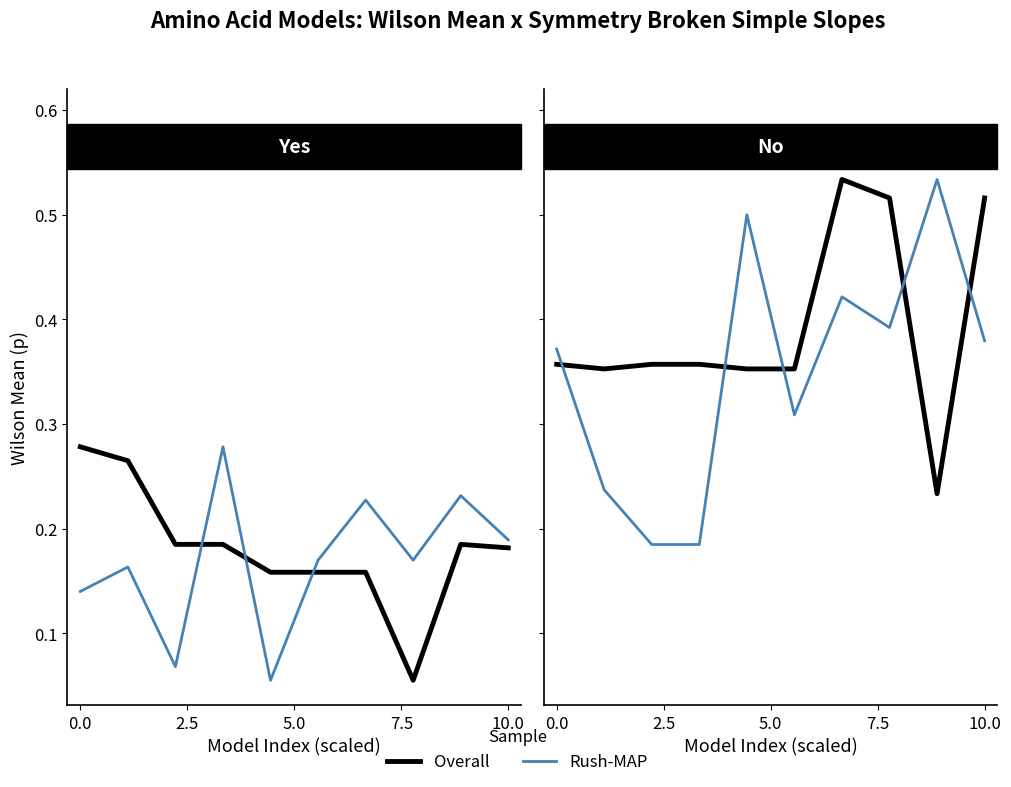

True or false: Overall has more than 2 interior local peaks.

False